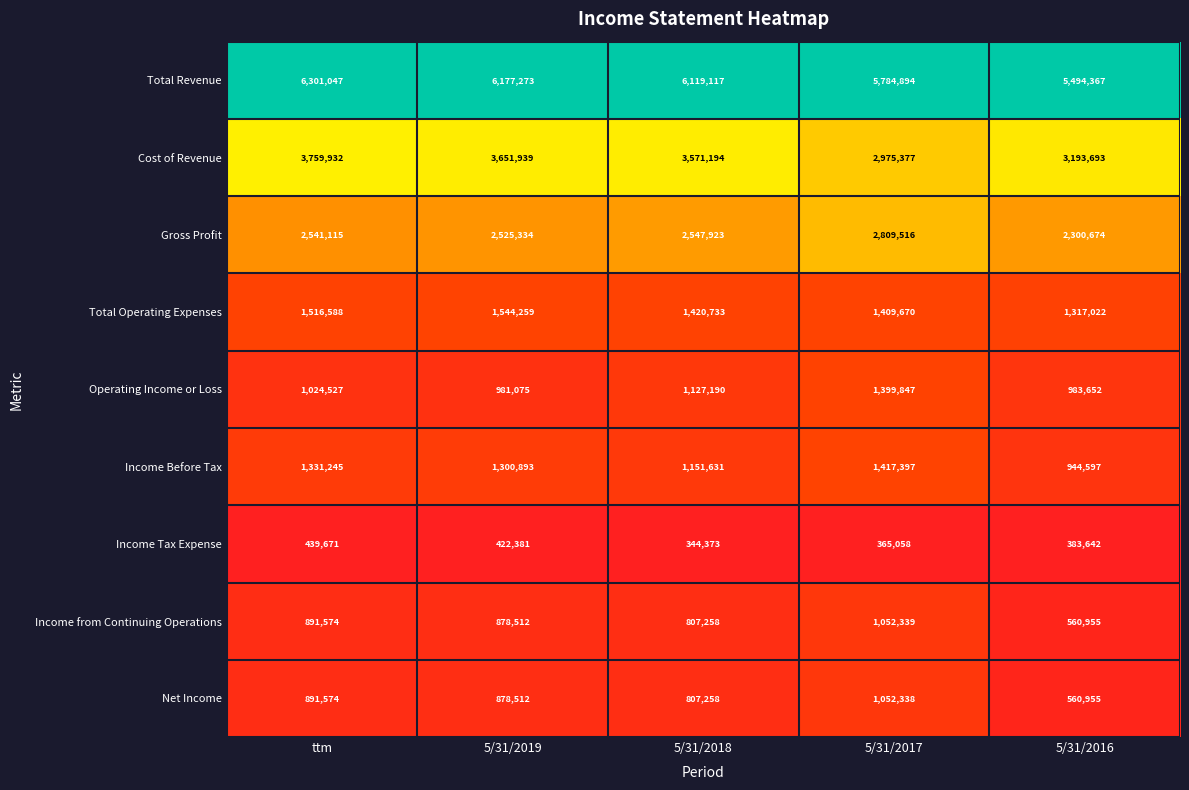

Rank the categories by Cost of Revenue value from lowest to highest.

5/31/2017, 5/31/2016, 5/31/2018, 5/31/2019, ttm